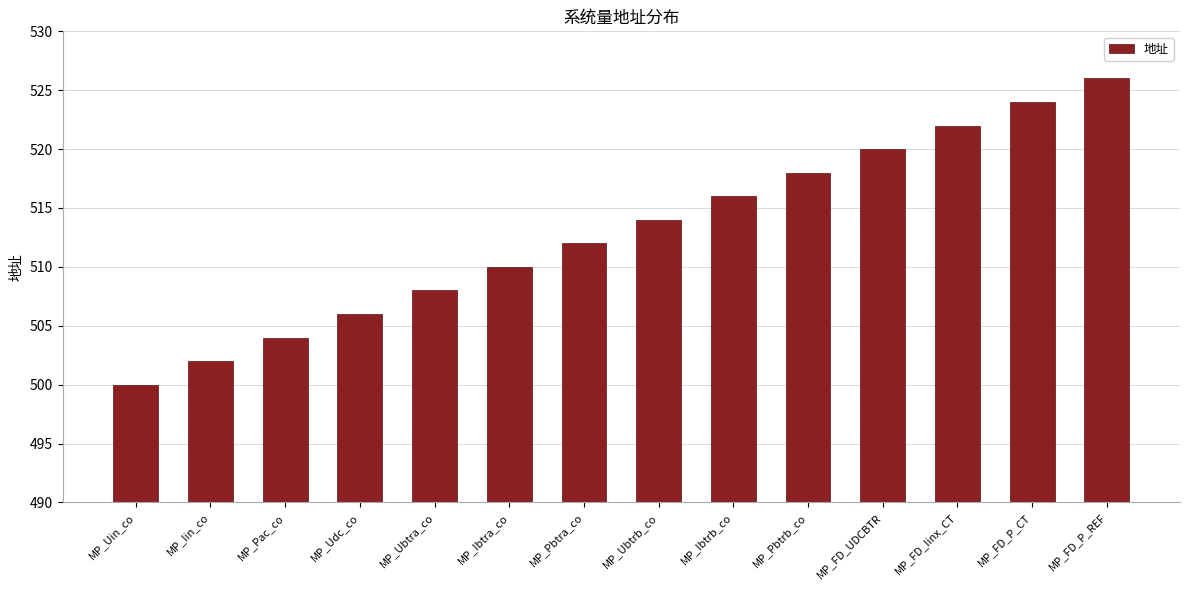

What position from the left is MP_Pbtra_co?

7